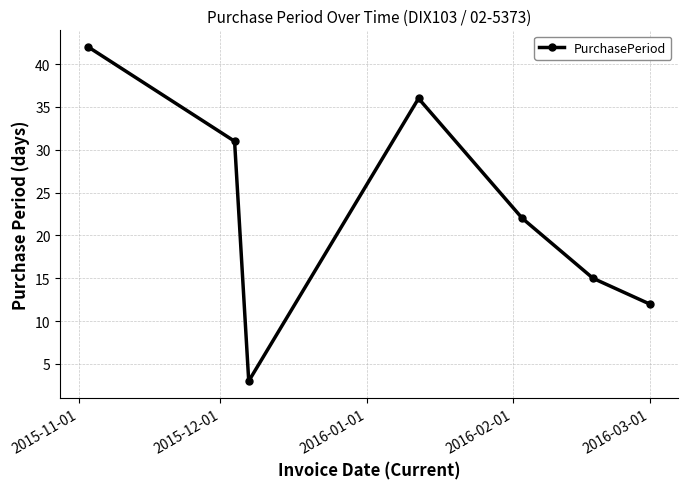

What is the smallest value displayed?

3